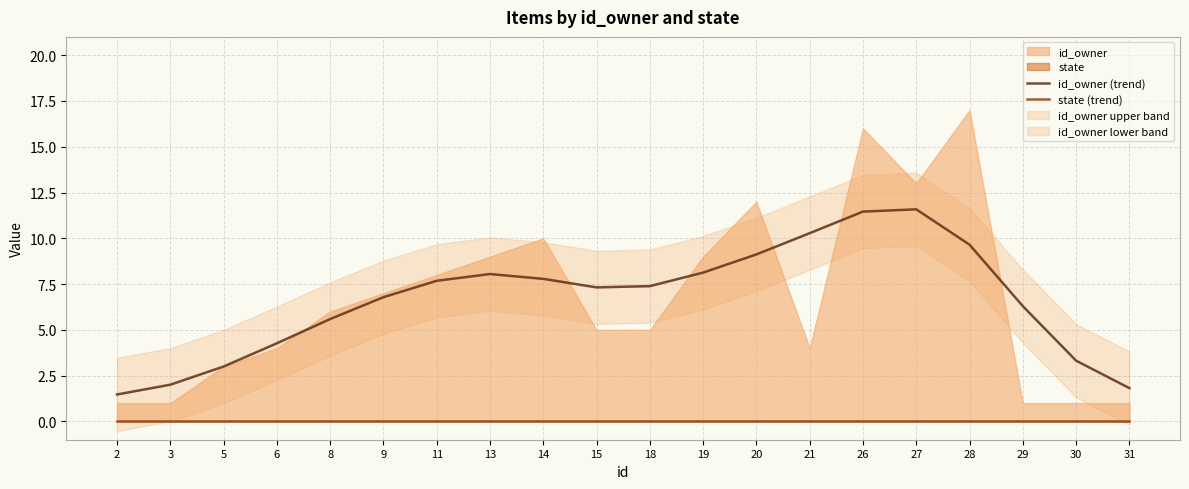

Which series has the largest total across all categories?

id_owner (trend)